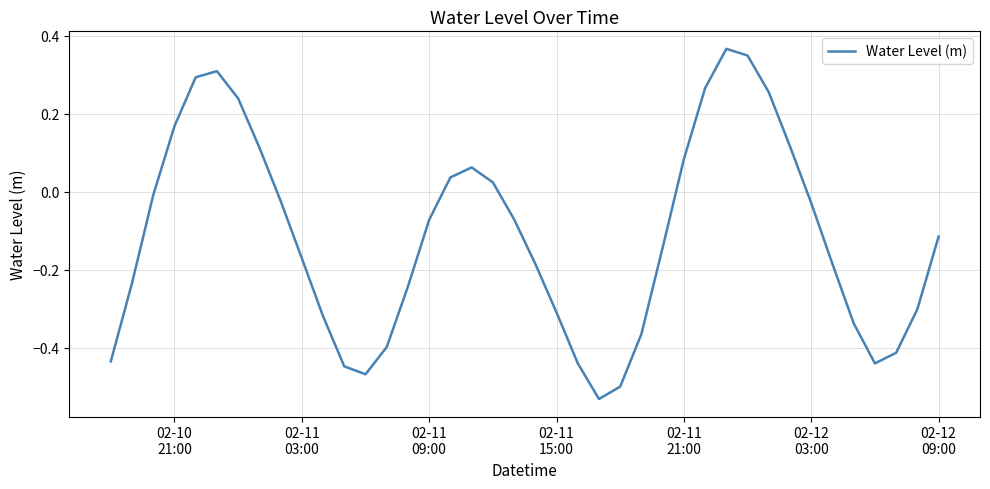

What is the difference between the maximum and minimum values?

0.9